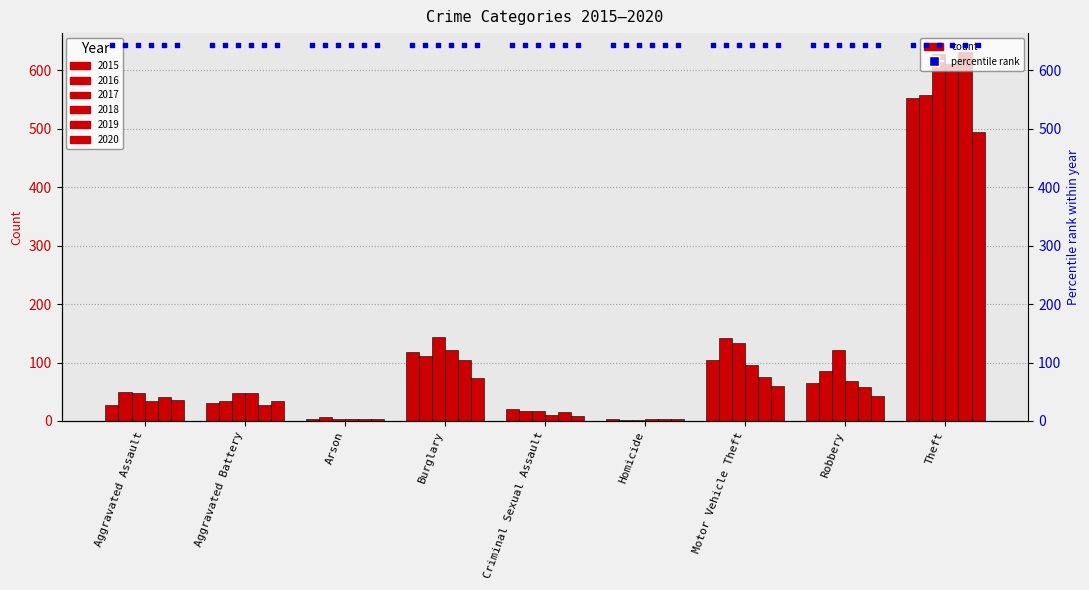

What is the total value across all series at Theft?

3475